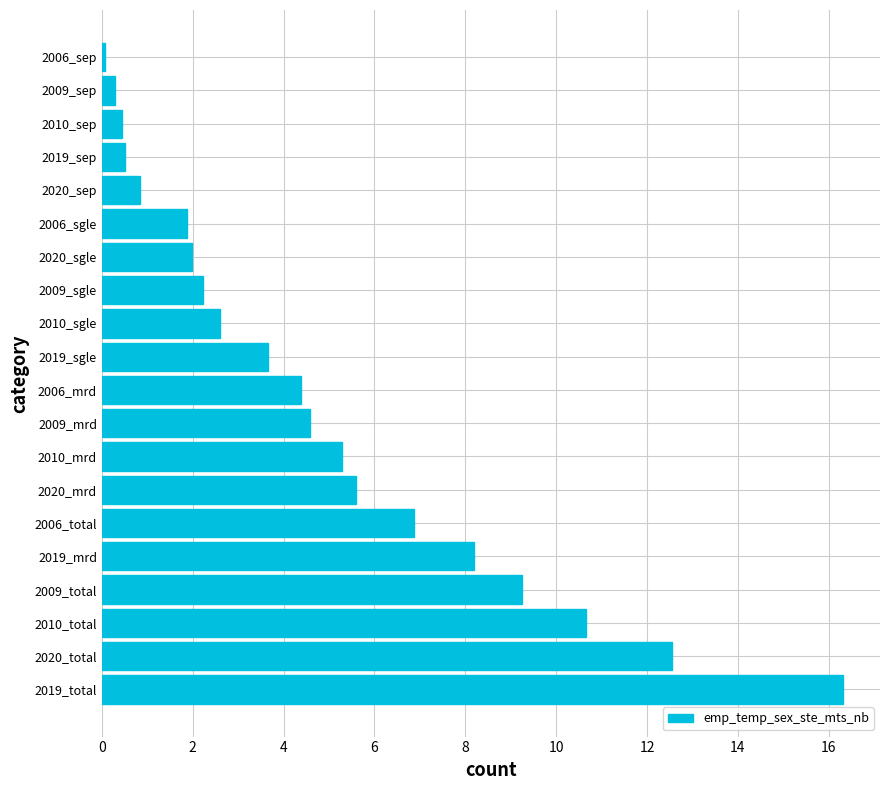

What is the greatest value displayed?

16.3